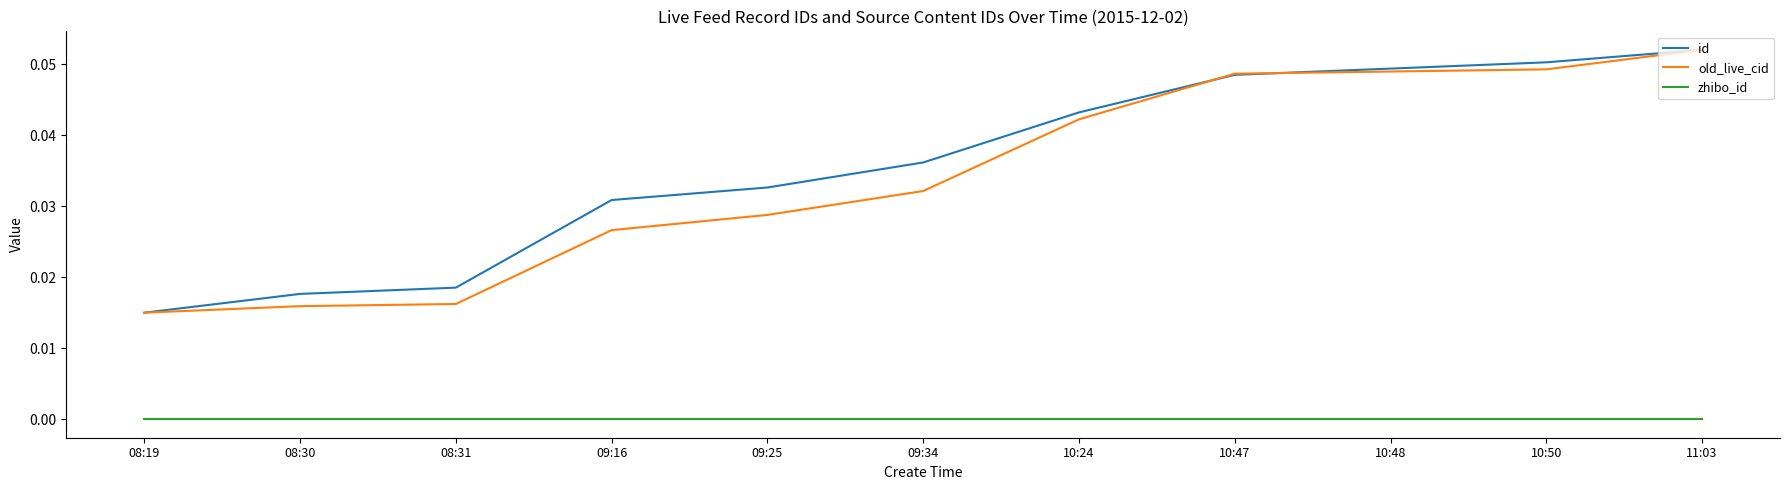

At which category does the chart reach its peak across all series?

11:03